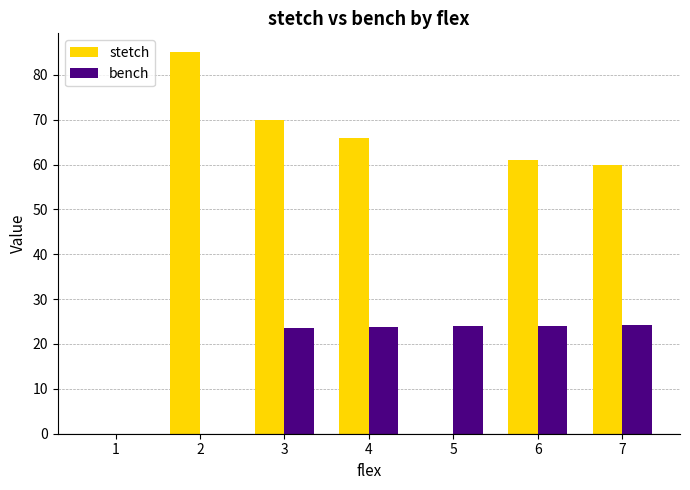

What is the sum of the bench values at 7 and 4?

48.1